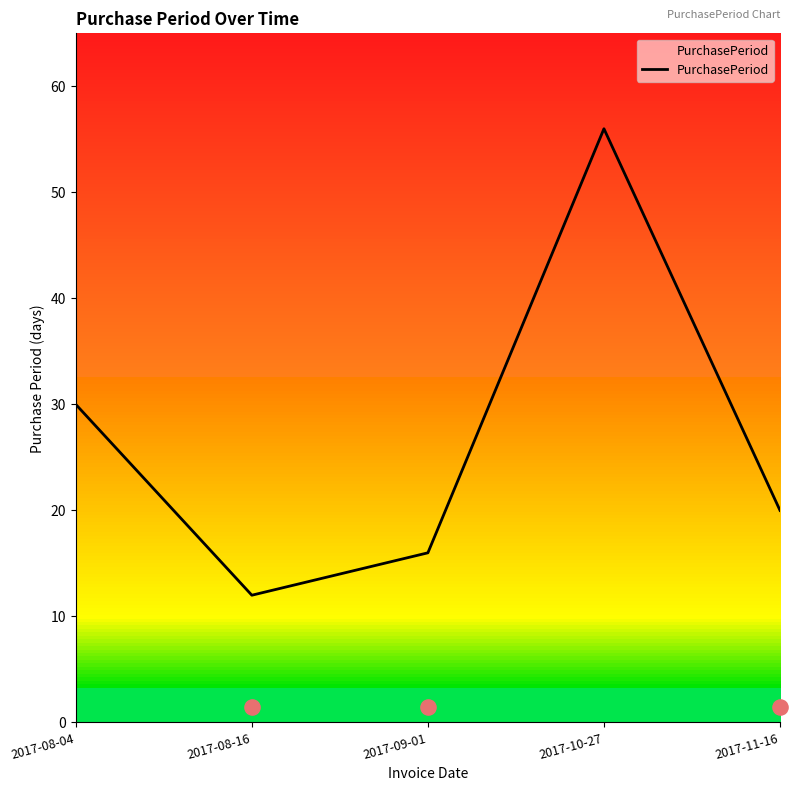

What is the ratio of the value at 2017-08-16 to the value at 2017-11-16?

0.6